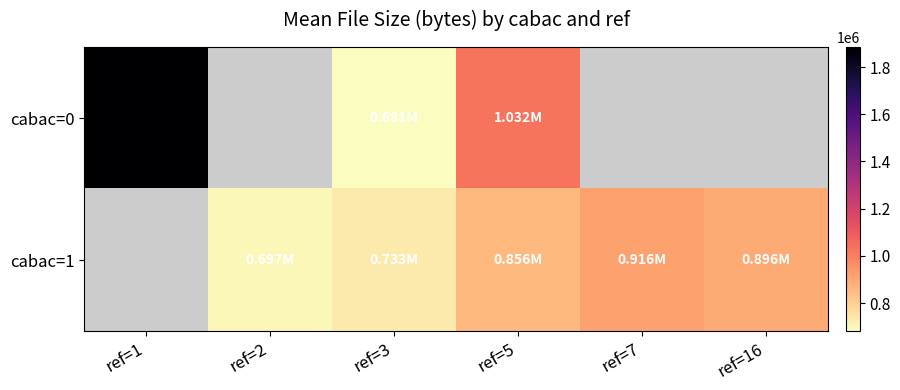

What is the maximum value for cabac=0?

1885391.8